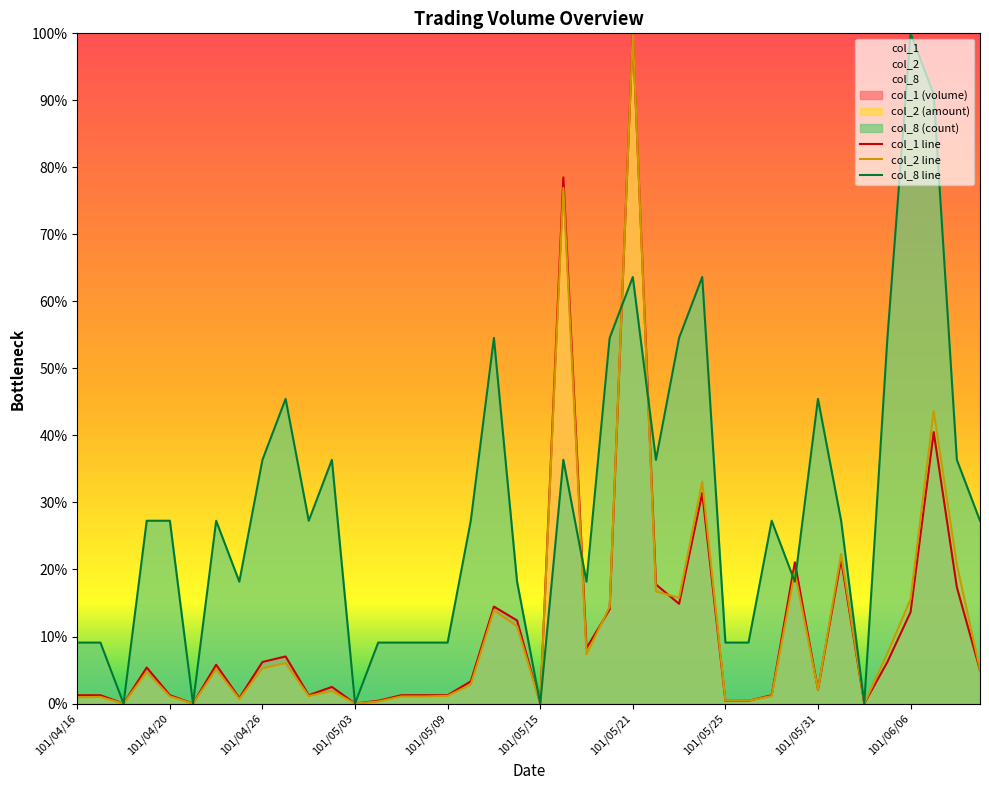

How many lines are shown in the chart?

3